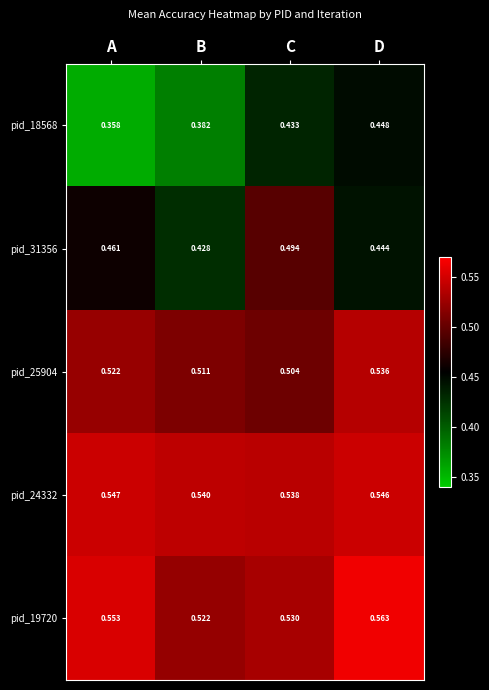

List the labels in order of pid_18568 value, largest first.

D, C, B, A